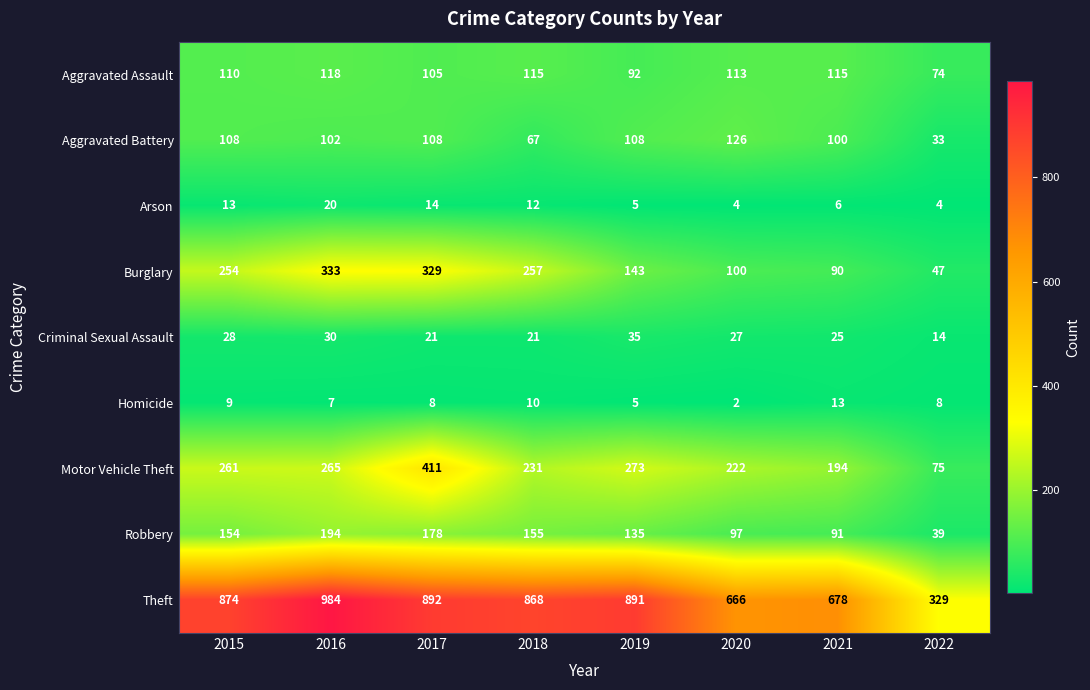

What is the difference between the maximum and minimum values in the Robbery series?

155